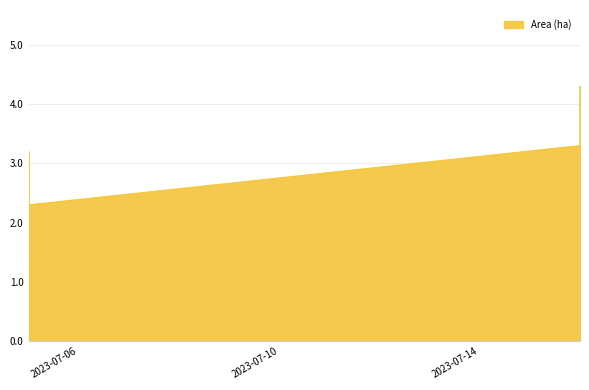

How many points are higher than both their immediate neighbors (excluding endpoints)?

1